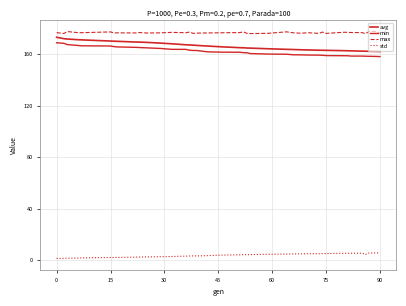

Reading left to right, what are all the values shown in this chart?

avg: 173.2	172.1	171.8	171.3	171.2	170.3	170.1	170.1	169.5	169.5	169.3	168.7	168.2	167.4	167.2	167.1	166.9	166.4	165.8	165.1	165.0	164.9	164.8	164.3	163.8	163.7	163.5	163.4	163.2	163.1	163.1	162.8	162.7	162.6	162.4	162.4	162.3	162.2	162.1
min: 168.9	168.5	167.5	166.8	166.6	166.4	165.9	165.7	165.4	165.2	165.0	164.5	163.8	163.8	163.1	162.9	162.9	161.9	161.6	161.6	161.3	161.2	160.5	160.2	160.0	159.6	159.5	159.4	159.3	159.2	159.0	158.9	158.8	158.6	158.6	158.5	158.4	158.3	158.2
max: 176.8	176.2	177.7	176.8	176.8	177.4	176.6	176.6	176.6	176.9	176.5	176.6	177.0	176.7	177.3	176.2	176.4	176.6	176.7	176.9	177.4	176.2	176.1	176.3	177.4	176.6	176.3	176.7	176.2	177.2	176.2	177.1	177.0	176.9	176.8	176.0	177.7	177.8	176.1
std: 1.3	1.4	1.5	1.7	1.8	2.1	2.1	2.1	2.3	2.4	2.5	2.7	2.8	3.1	3.2	3.3	3.3	3.5	3.9	4.2	4.2	4.2	4.3	4.6	4.7	4.8	4.9	5.0	5.0	5.1	5.1	5.3	5.4	5.4	5.4	4.5	5.5	5.6	5.6